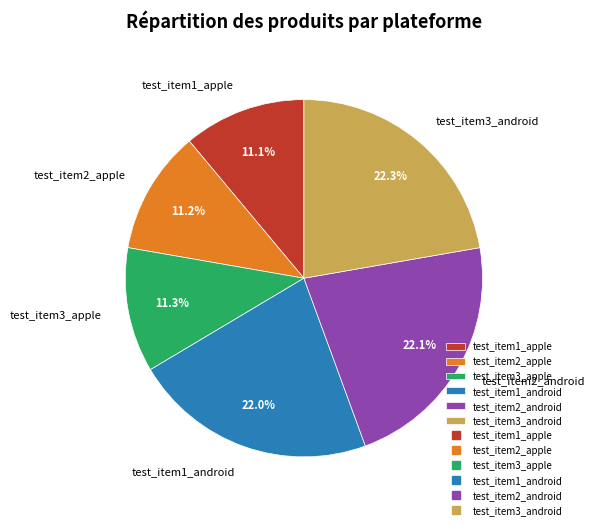

Is test_item2_android the majority of the pie?

No